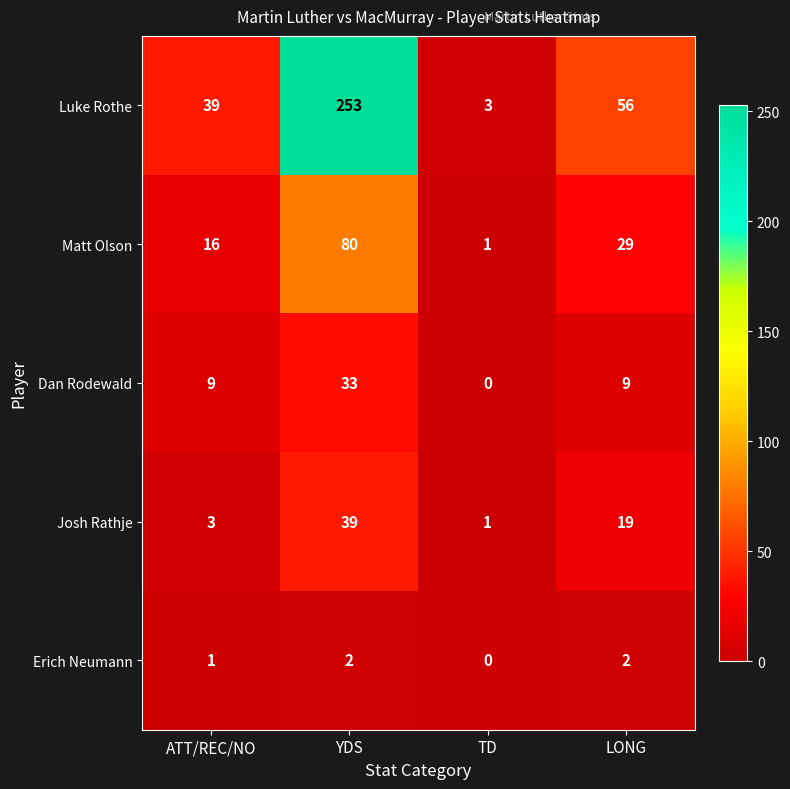

What is the average value of the Dan Rodewald series?

13